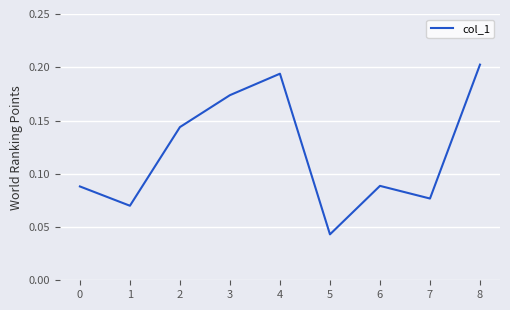

At which category does the chart reach its peak across all series?

8